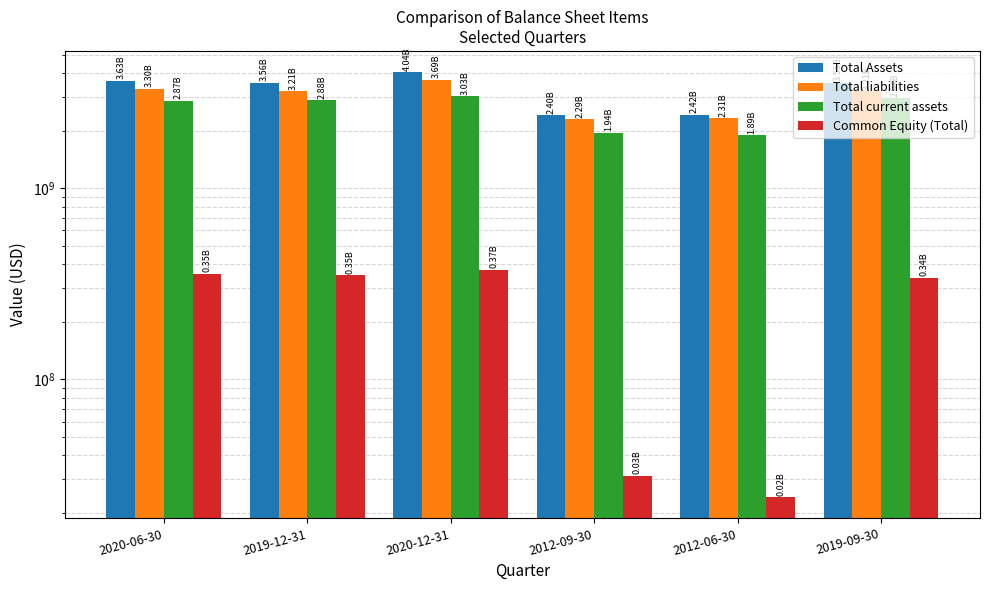

What is the label of the 1st bar from the right?

2019-09-30